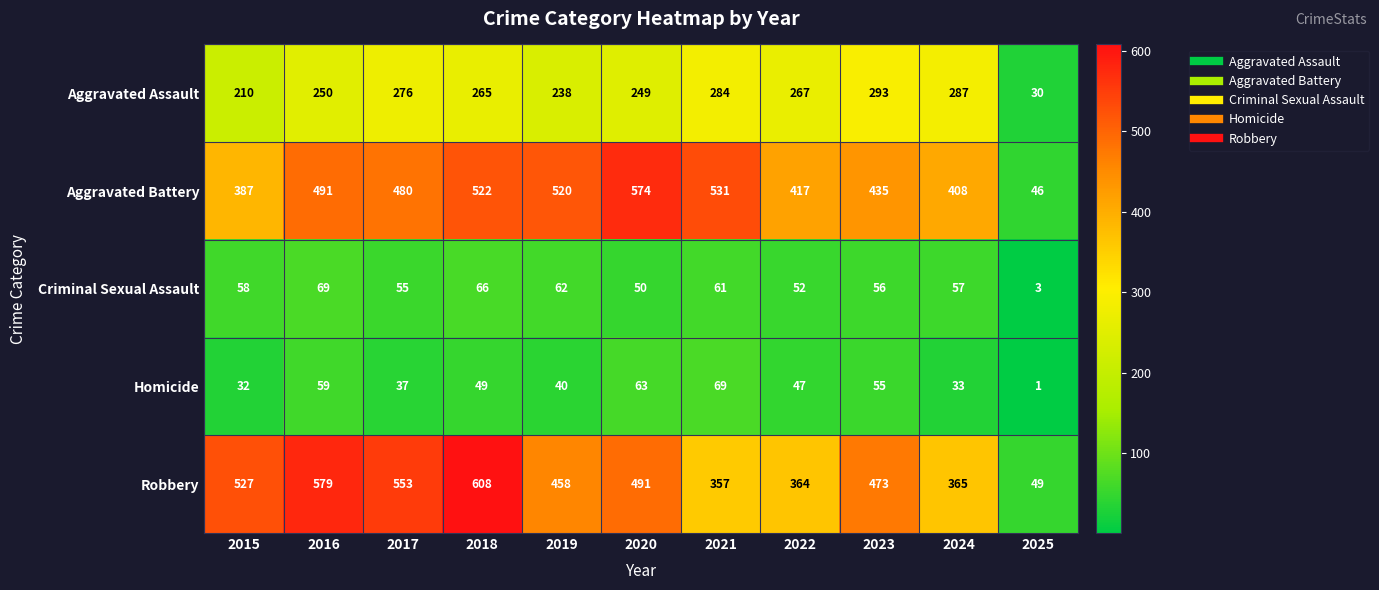

What is the difference between the maximum and minimum values in the Homicide series?

68